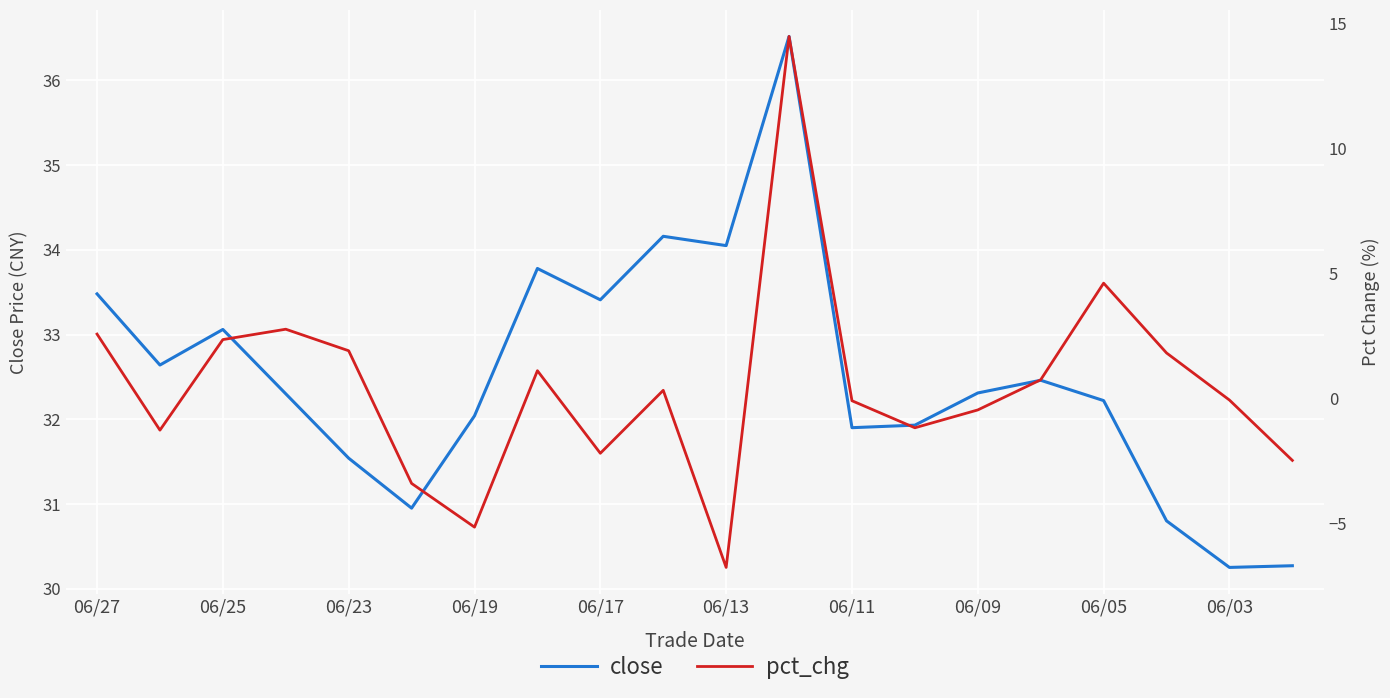

The value of close at 06/03 is 30.2. True or false?

True